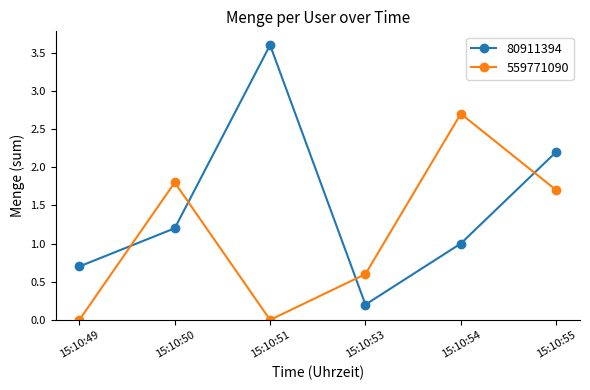

List the series in order of their peak value, highest first.

80911394, 559771090